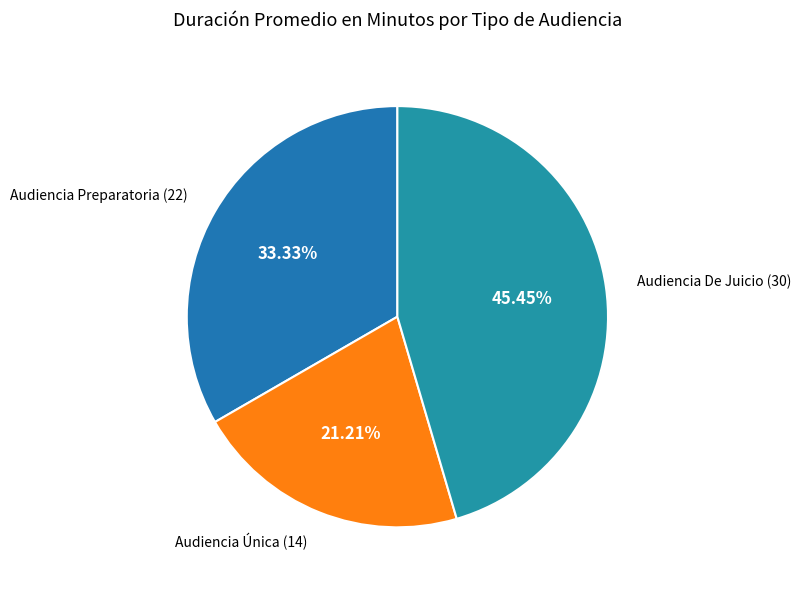

What percentage is the Audiencia Preparatoria slice, to the nearest percent?

33%